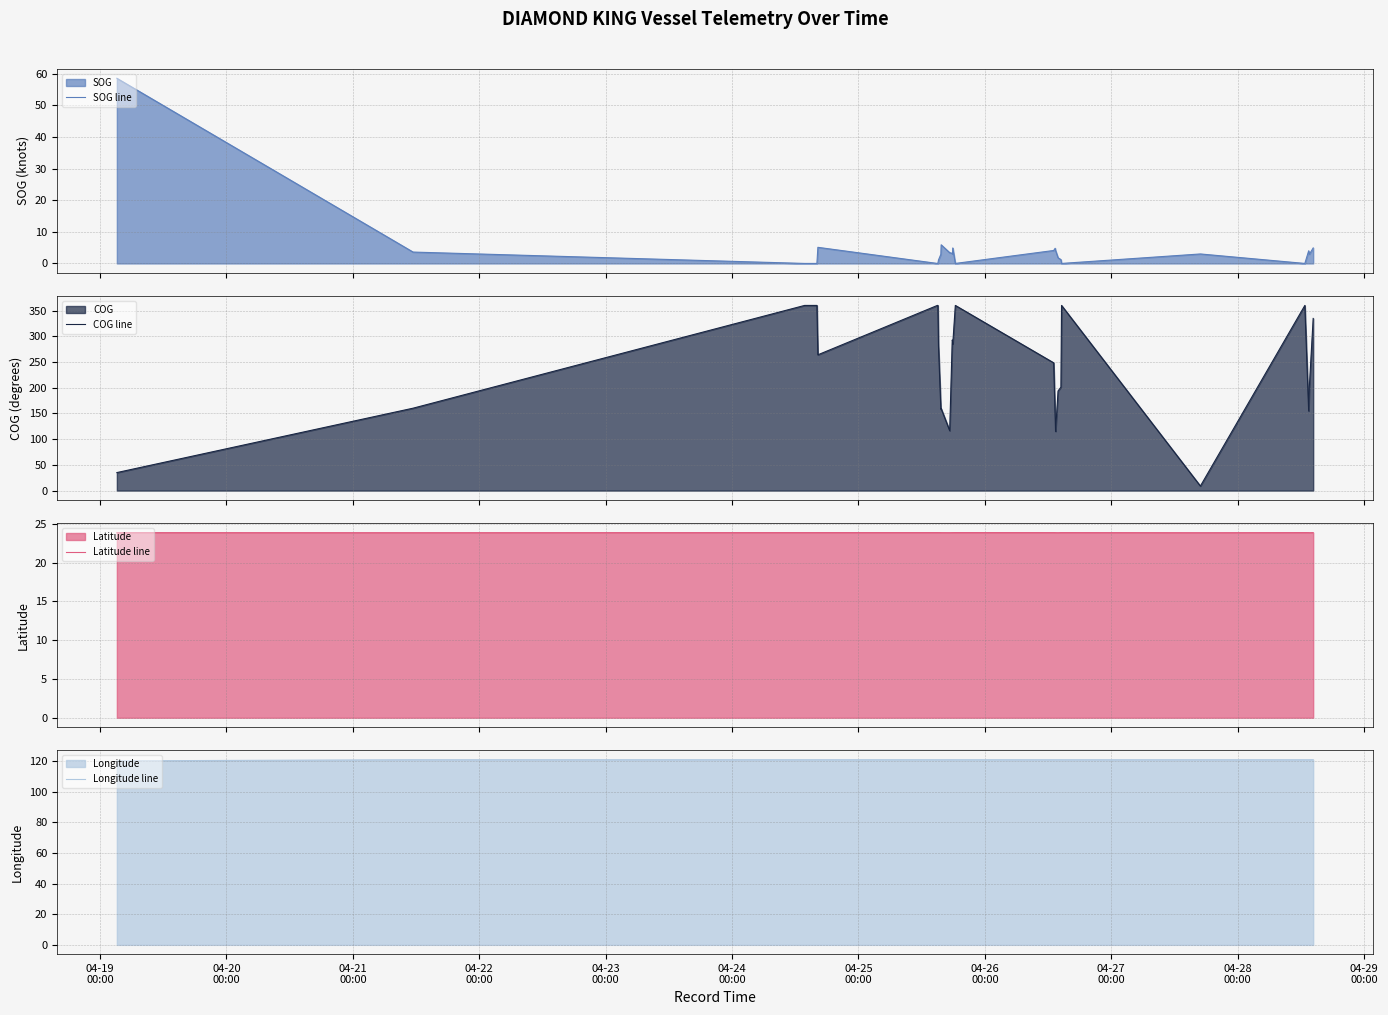

What is the maximum value for SOG line?

58.6